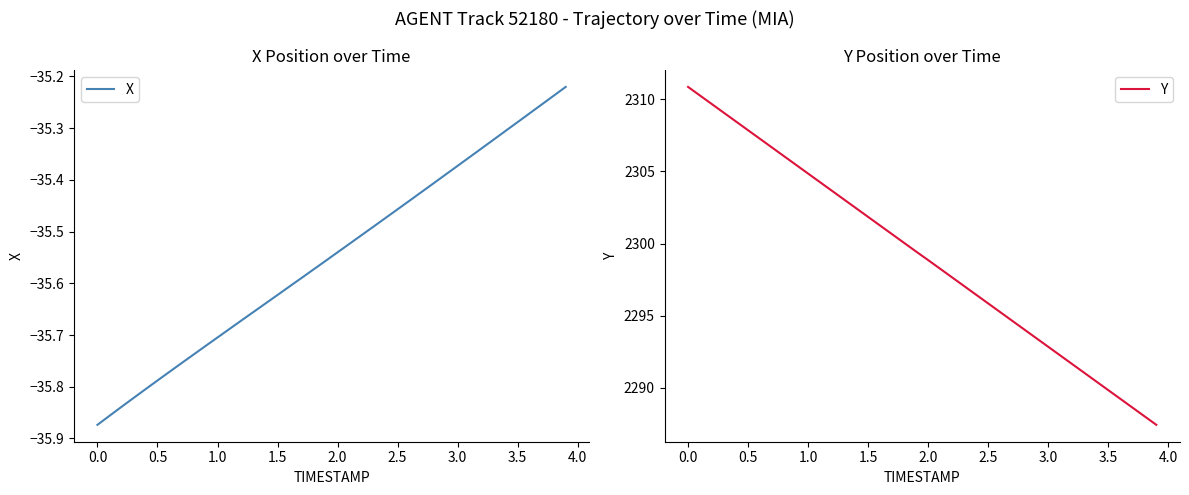

Is this an area chart (filled region under the line)?

No